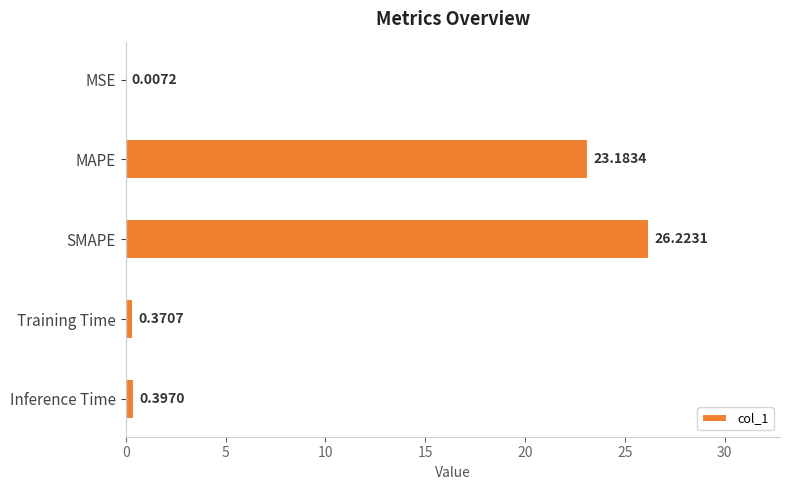

Where is the data nearest to the value 13?

MAPE